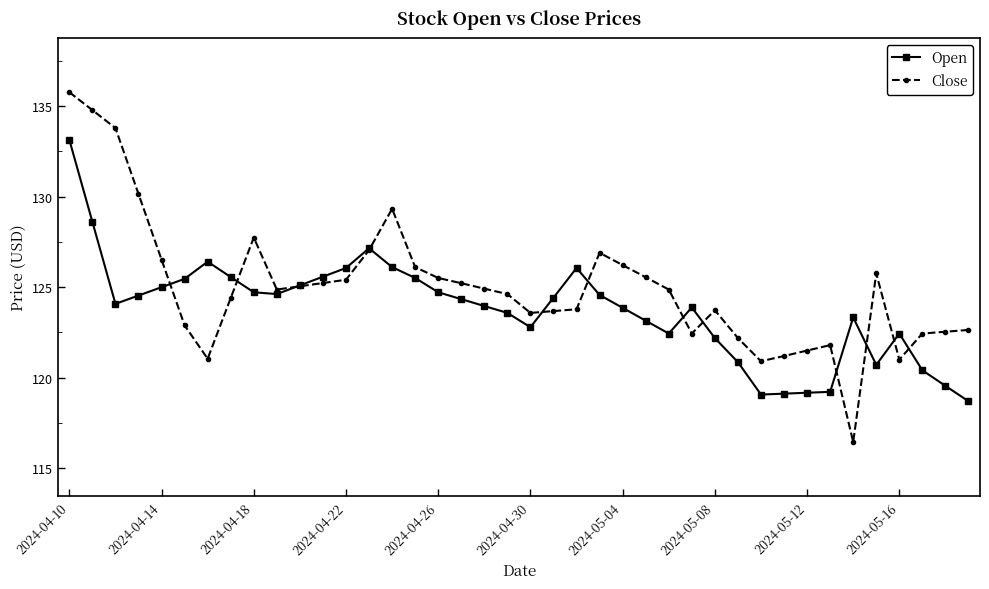

What is the value of the Close point at the 27th from the left?

124.9